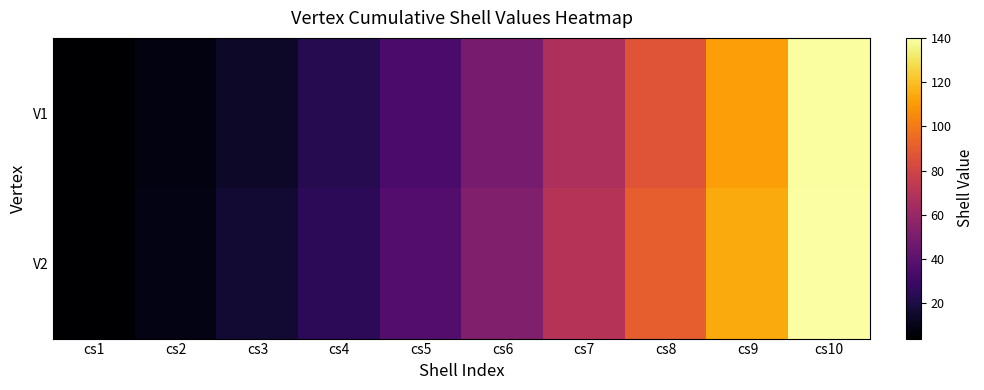

List the series in order of their peak value, lowest first.

V1, V2